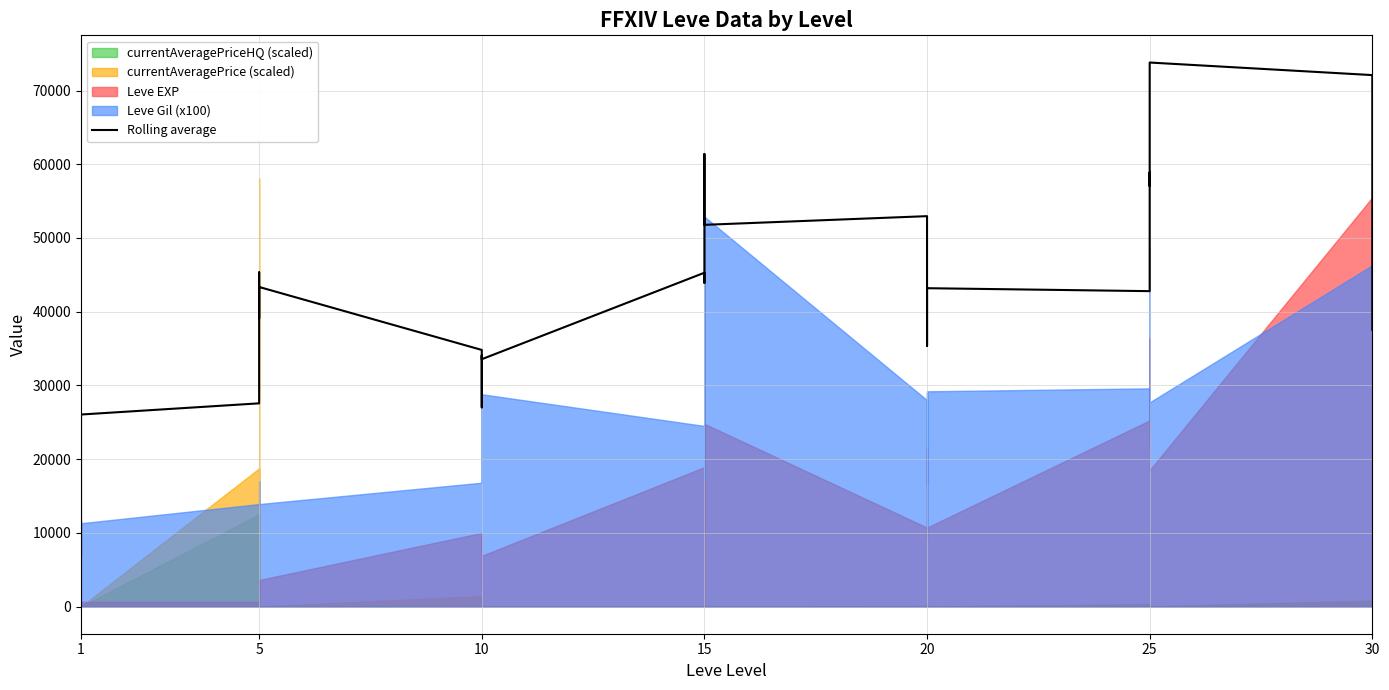

Reading left to right, list all the values displayed in this chart.

7039.1	9463.1	11849.1	18619.7	26049.7	27567.0	30161.0	42891.4	45333.8	39084.1	40878.8	43352.5	34812.1	27020.2	31377.0	32871.0	34061.2	33553.2	45285.8	43907.8	52837.8	59693.8	61391.8	51784.0	52962.0	47019.5	35379.5	35595.9	40755.1	43187.1	42787.6	49899.6	58898.7	57046.0	67637.6	73804.2	72100.2	67460.6	58222.2	37540.6